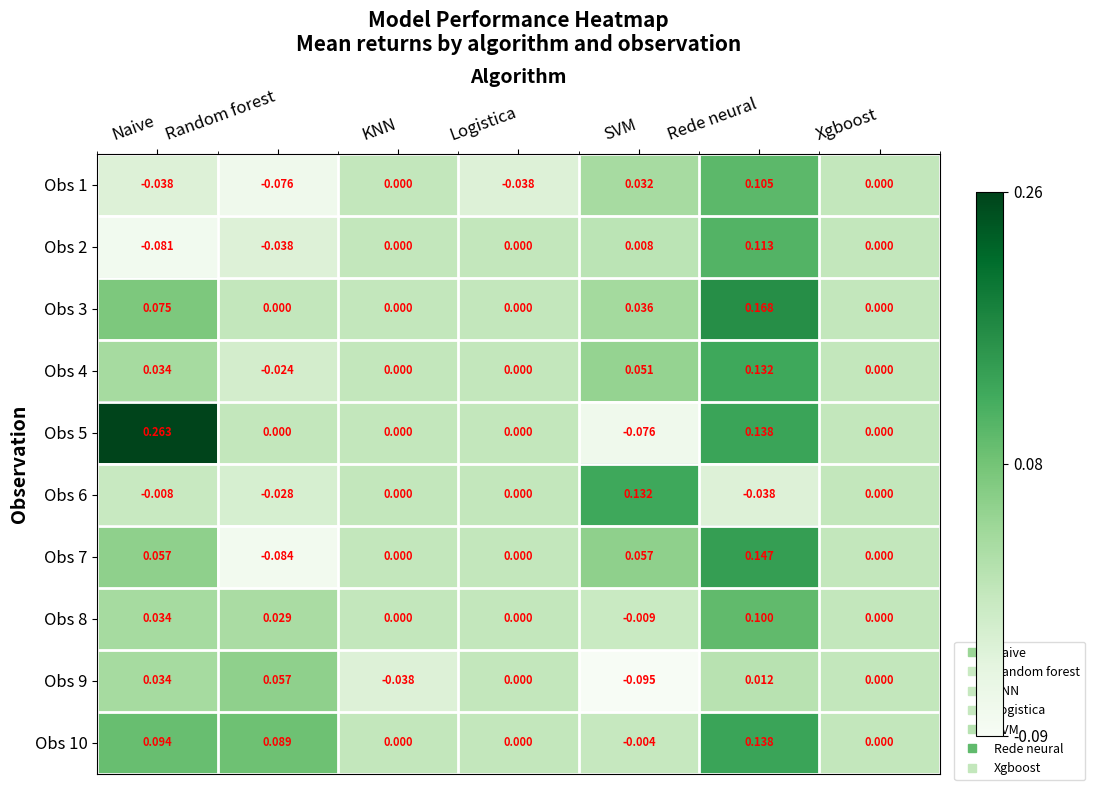

At which category is the sum across all series the highest?

Rede neural